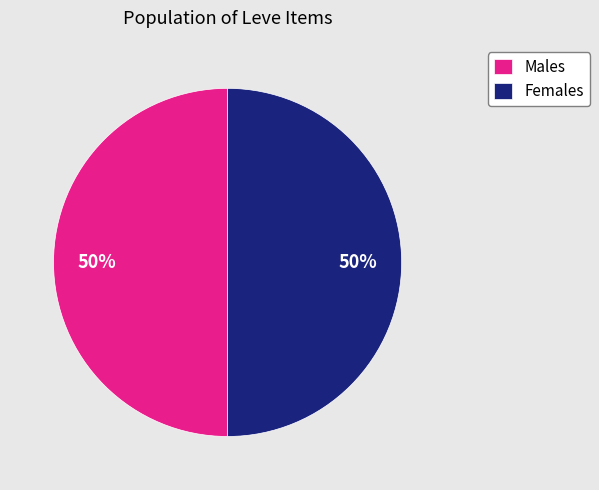

Do Males and Females together represent more than half of the pie?

Yes